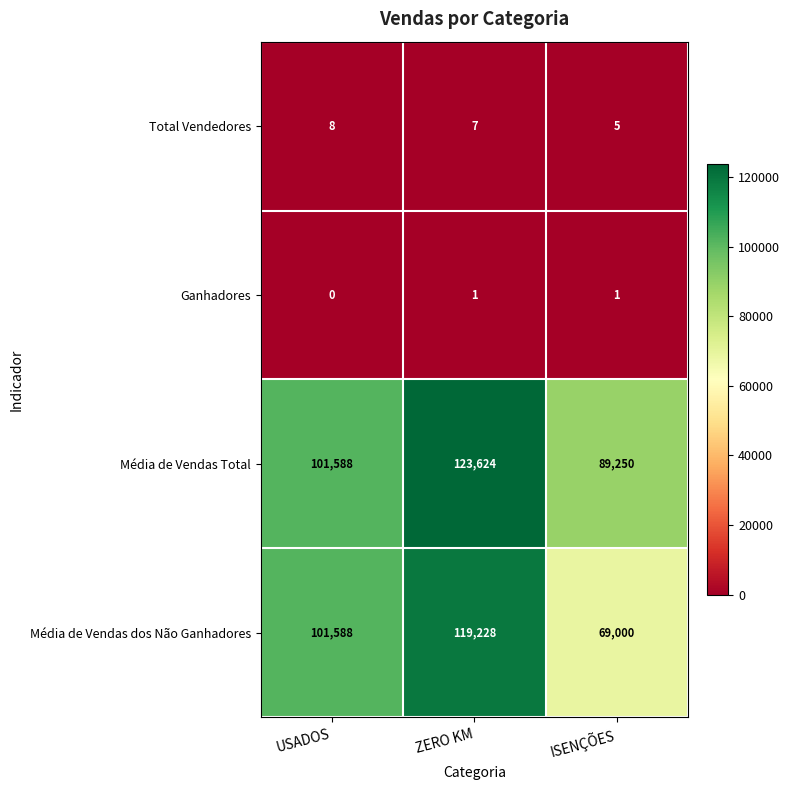

The value of Média de Vendas dos Não Ganhadores at ZERO KM is 119228. True or false?

True